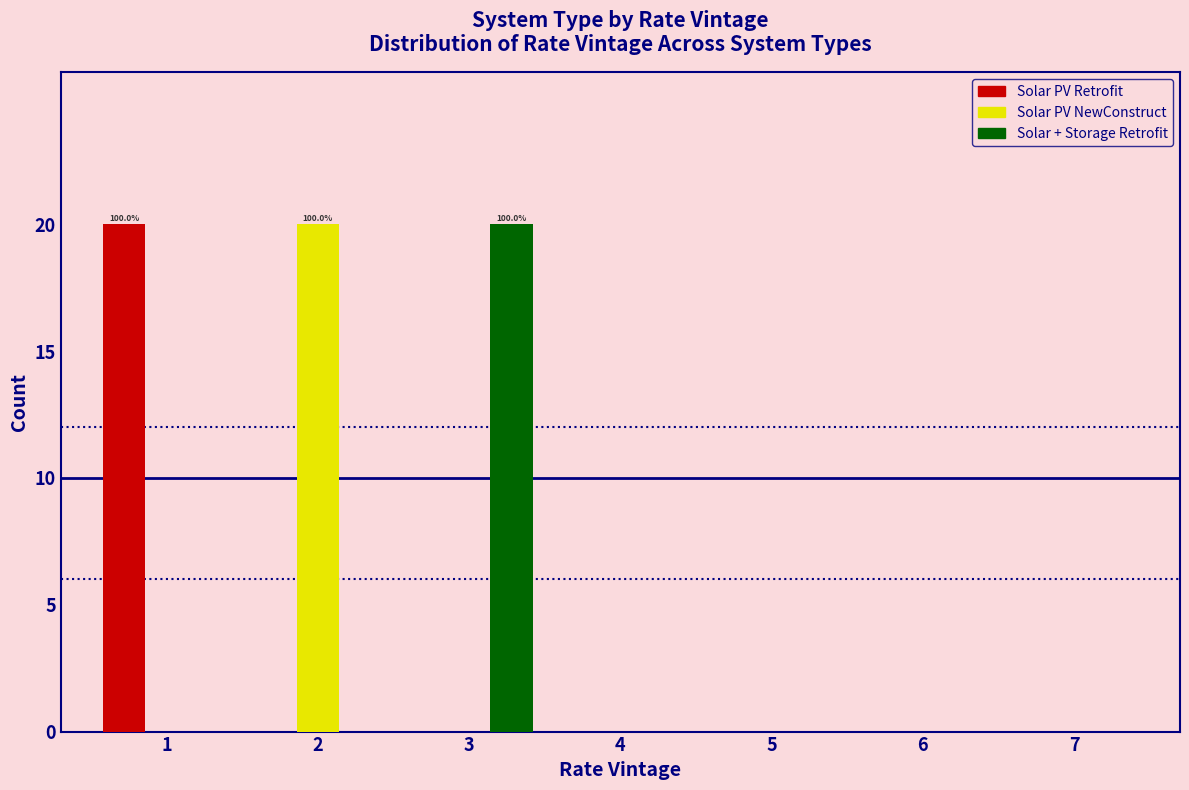

In the Solar PV NewConstruct series, which range on the x-axis has the tallest bar?

1.5 to 2.5